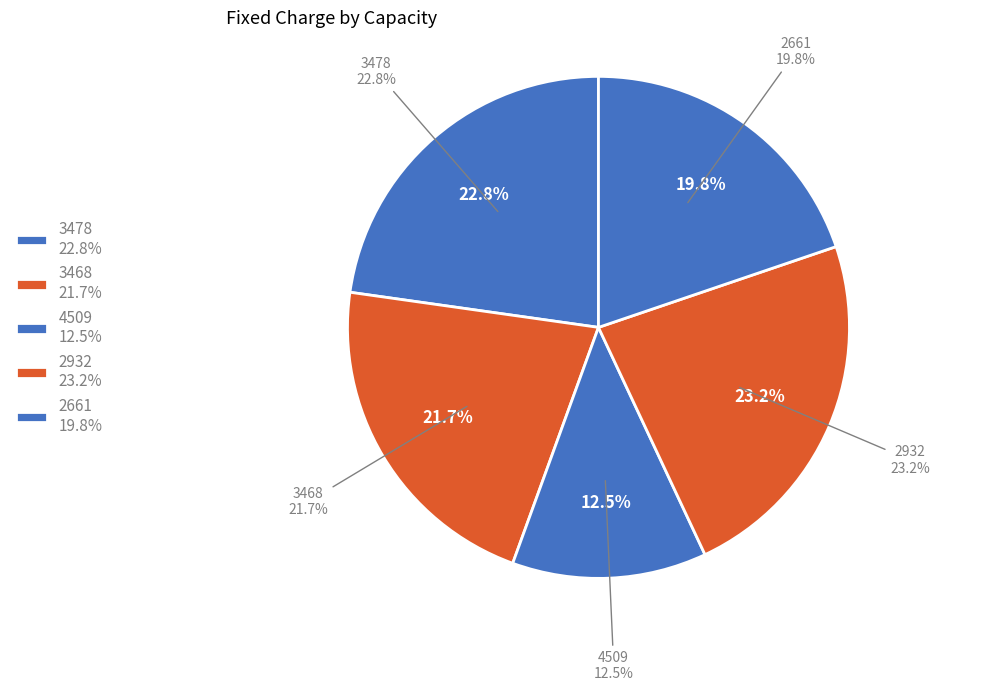

How many slices are in this pie chart?

5